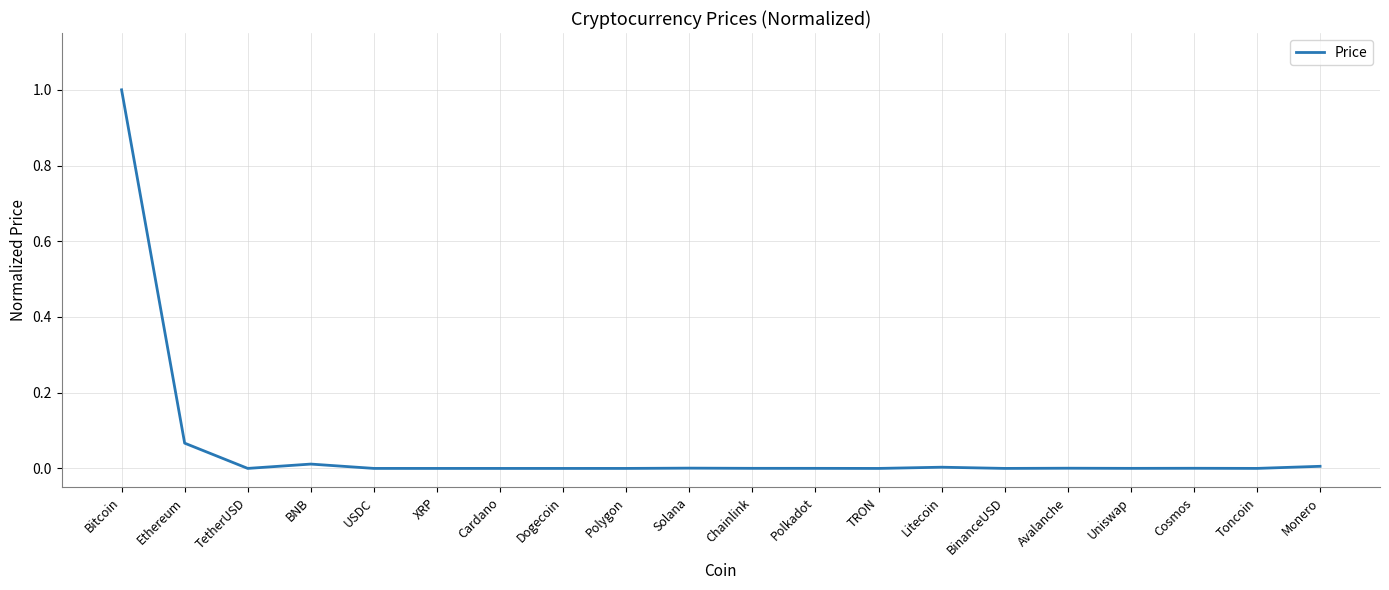

What is the maximum value shown in the chart?

1.0